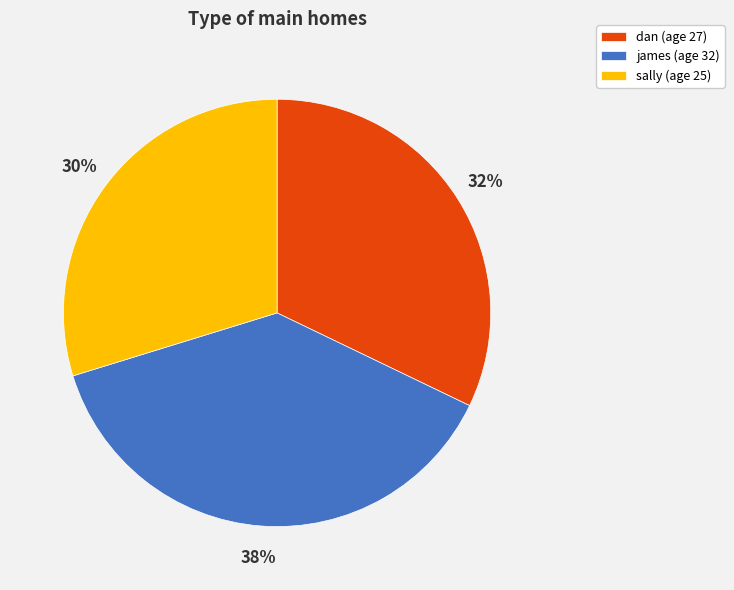

Does any single category account for the majority?

No